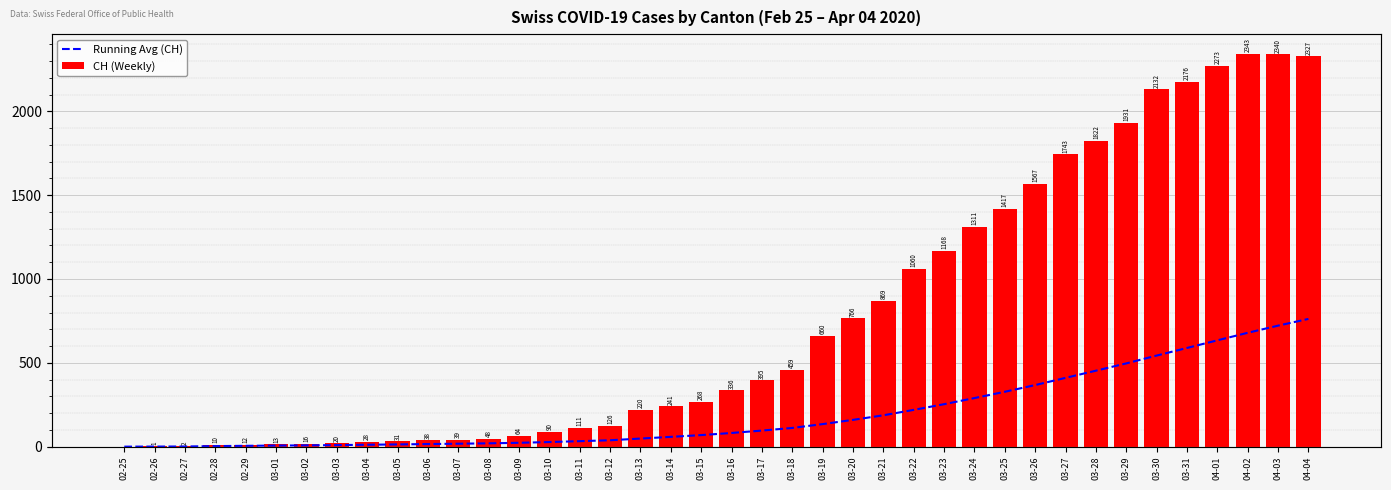

The value of Running Avg (CH) at 04-03 is 721.7. True or false?

True